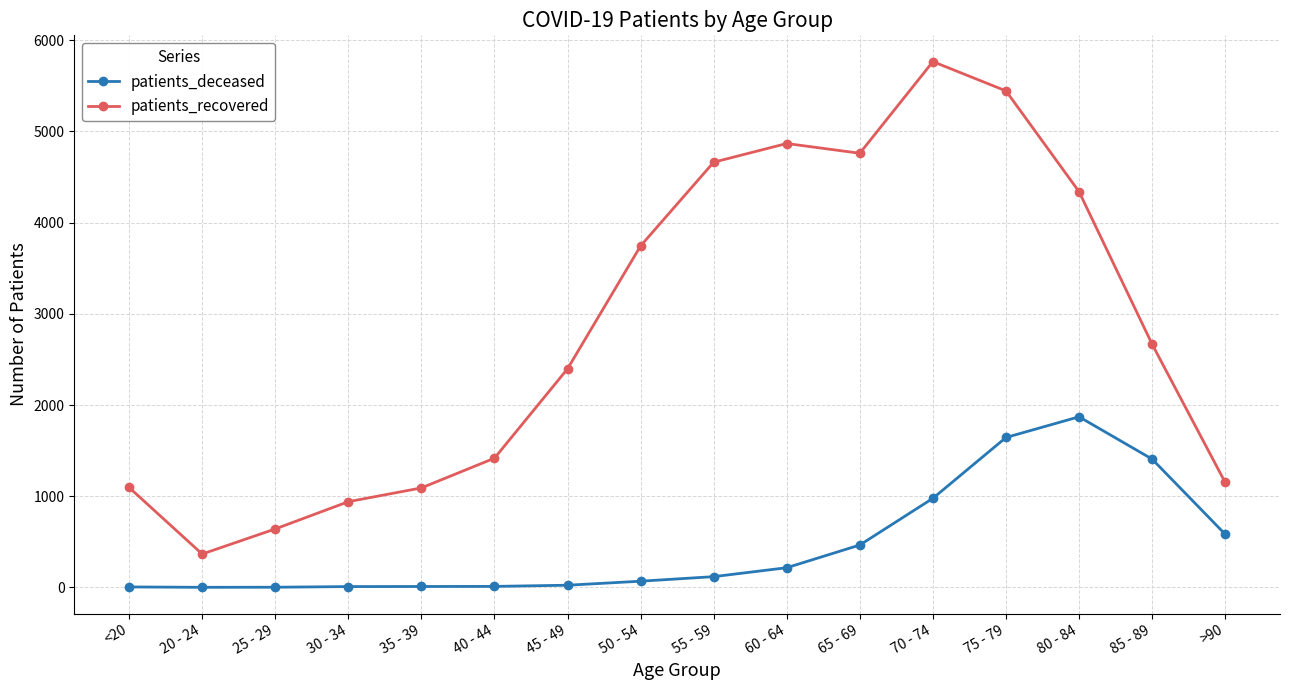

Which series has the largest total across all categories?

patients_recovered